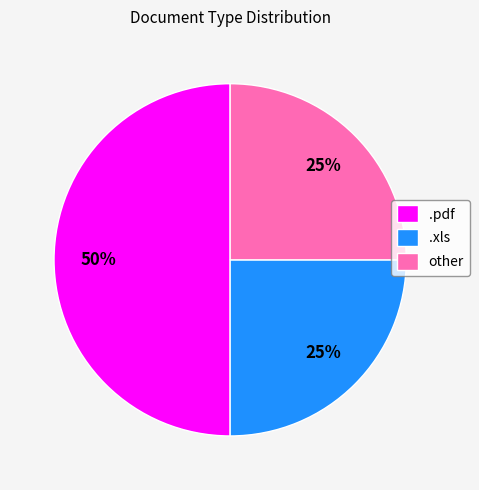

Which slice is the largest?

.pdf